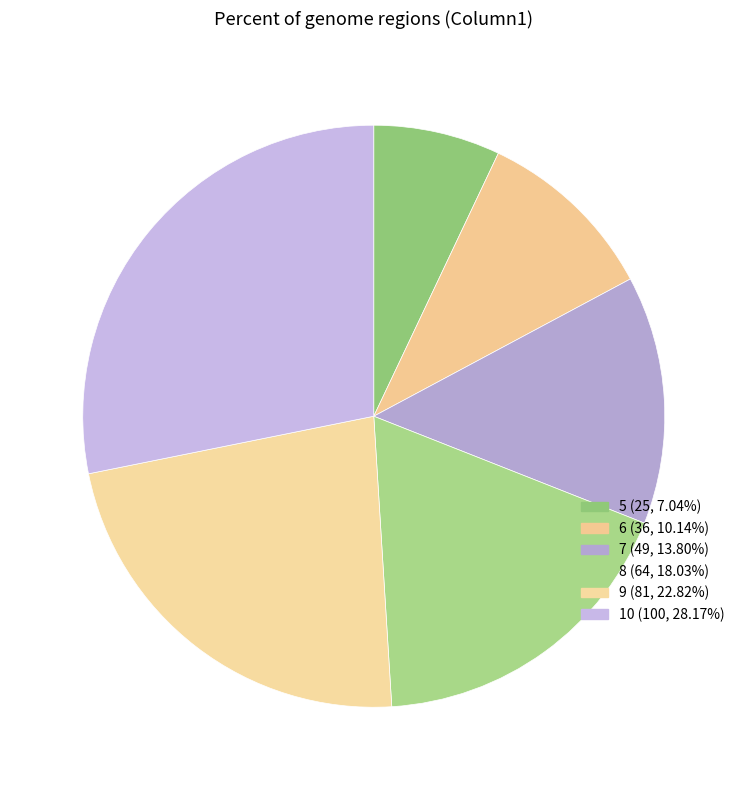

To the nearest percent, what is the average slice percentage?

17%